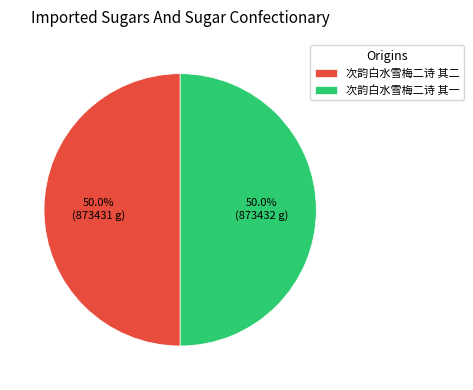

What percentage do 次韵白水雪梅二诗 其二 and 次韵白水雪梅二诗 其一 together represent?

100.0%